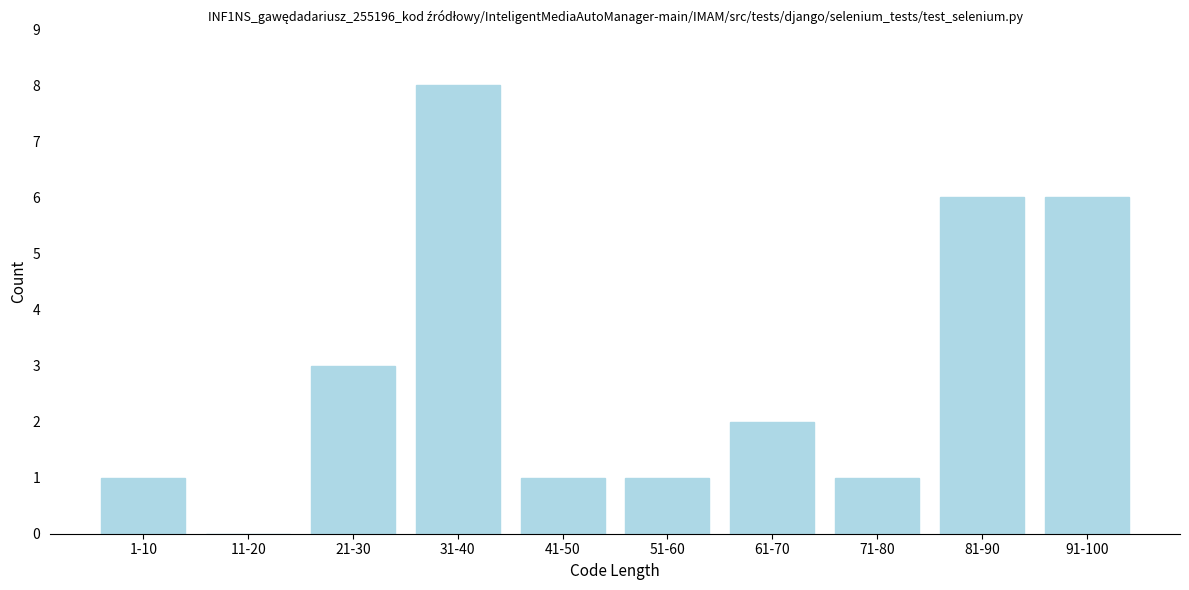

Reading right to left, list all the values displayed in this chart.

91-100=6	81-90=6	71-80=1	61-70=2	51-60=1	41-50=1	31-40=8	21-30=3	11-20=0	1-10=1